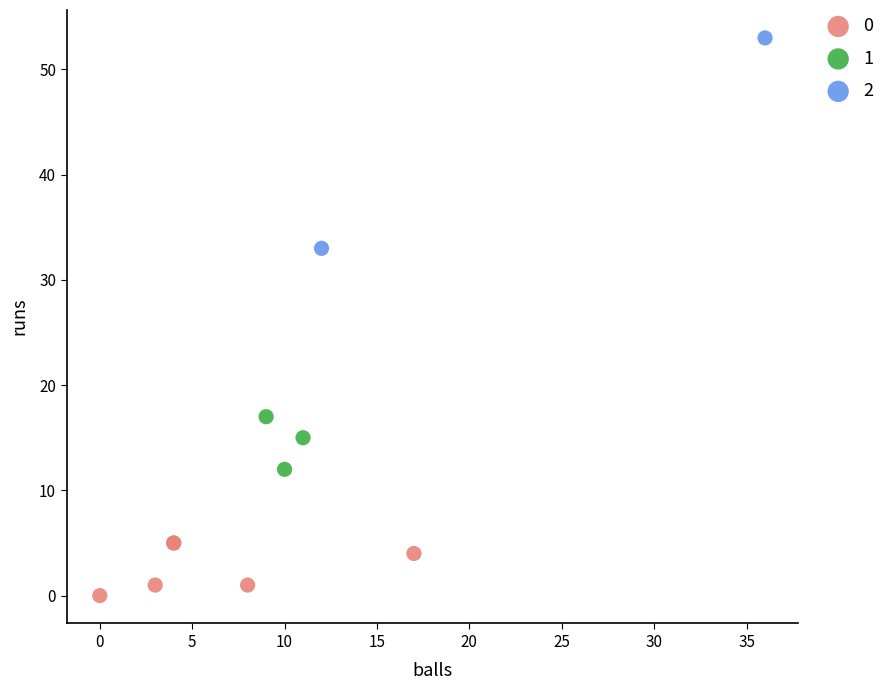

What are all the series names shown in the legend?

0, 1, 2